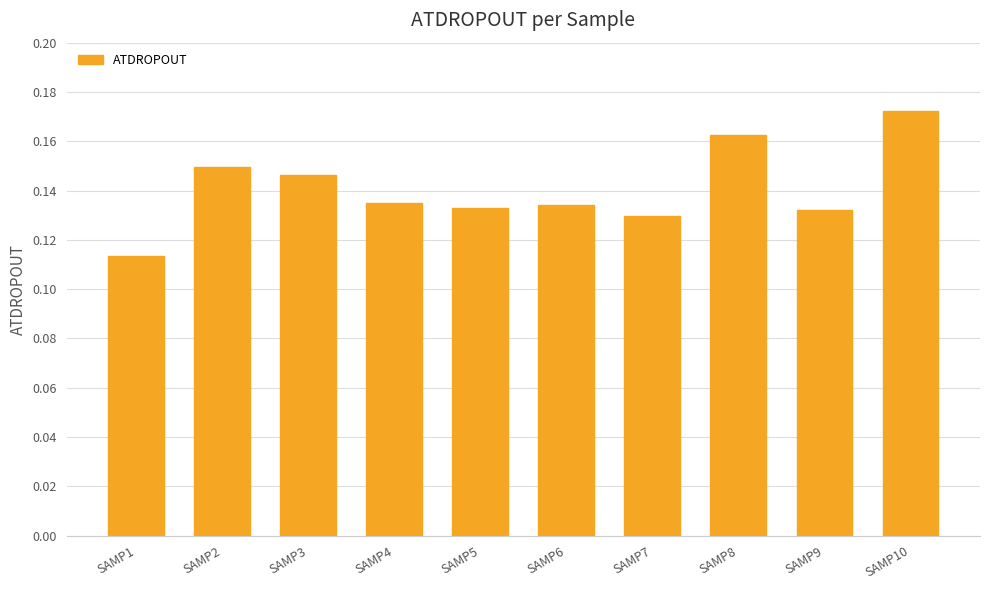

How many values are between 0 and 1?

10